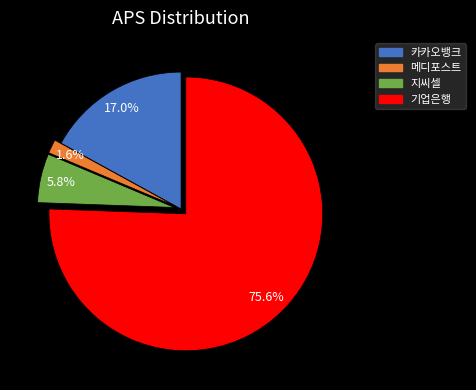

Is it true that 지씨셀 is 1% of the pie?

False